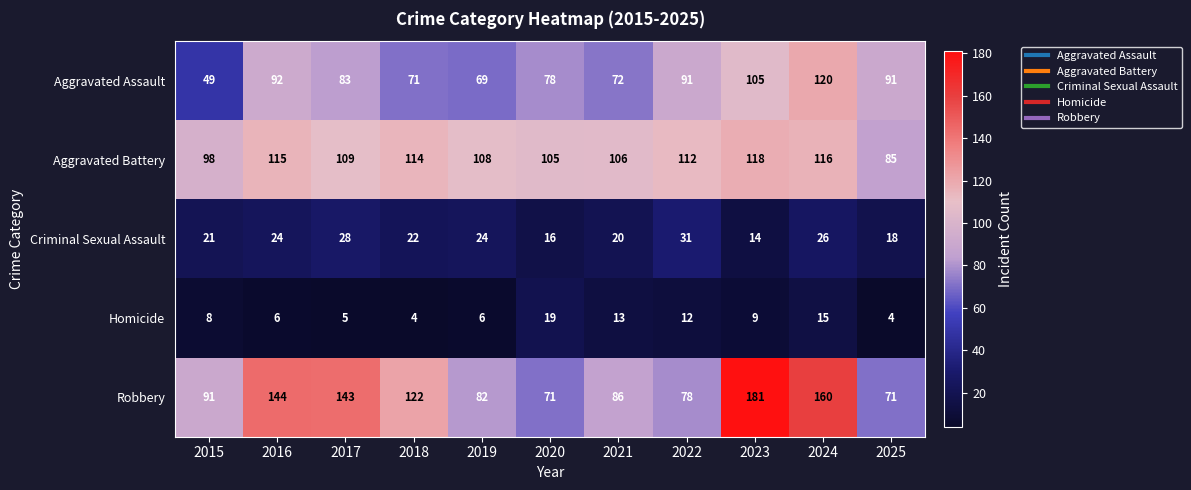

What is the spread (max minus min) of values at 2018?

118